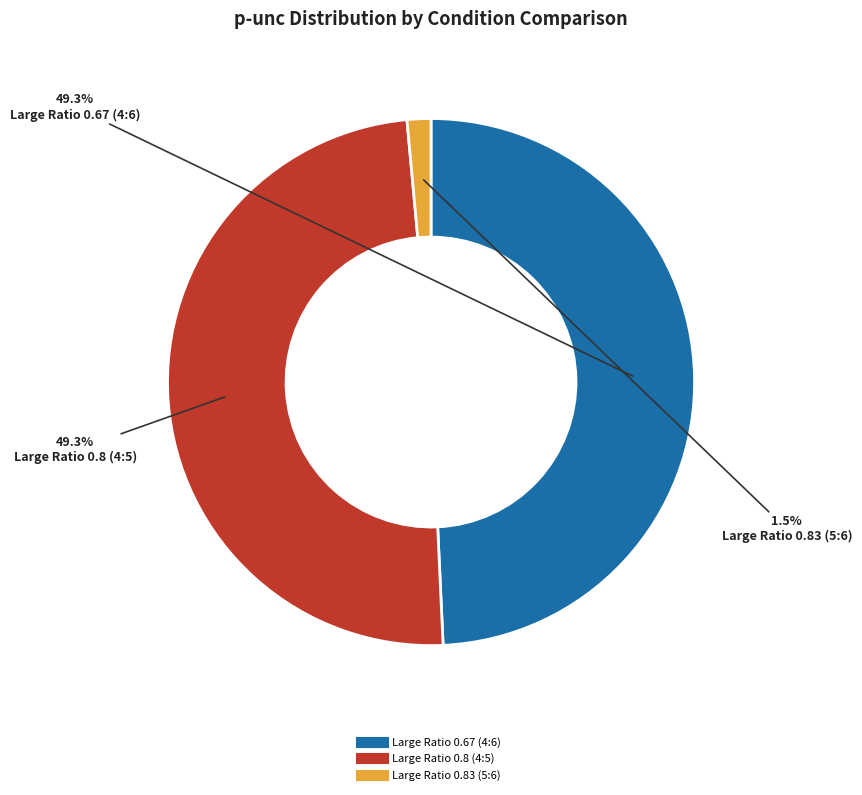

What is the smallest slice in the pie chart?

Large Ratio 0.83 (5:6)